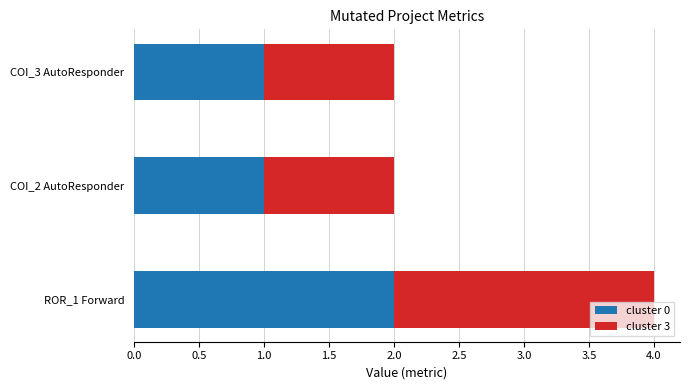

What is the sum of all cluster 0 values?

4